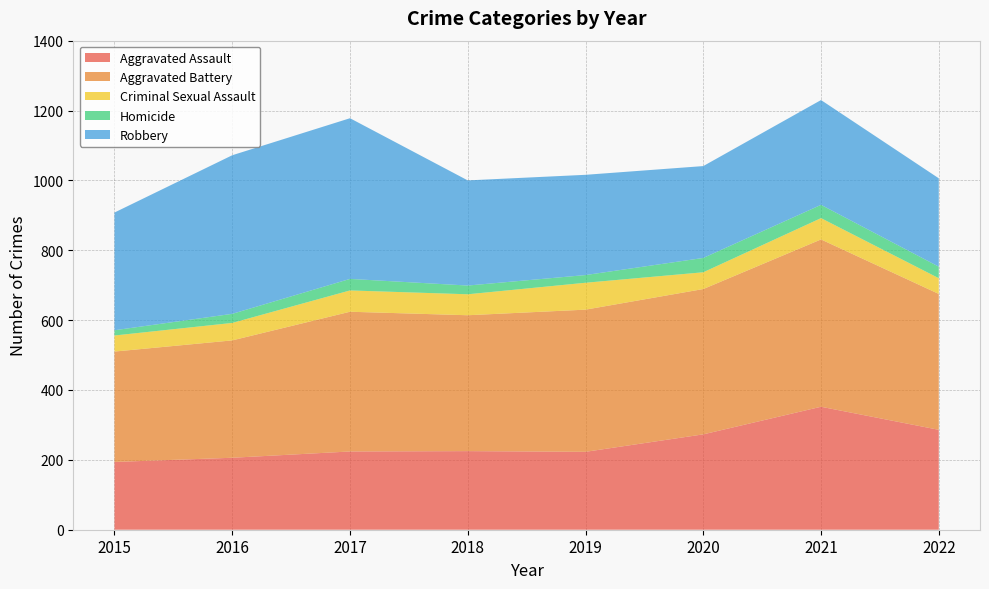

Reading left to right, what are all the values shown in this chart?

Aggravated Assault: 2015=194	2016=206	2017=224	2018=225	2019=223	2020=273	2021=352	2022=286
Aggravated Battery: 2015=316	2016=336	2017=400	2018=389	2019=407	2020=416	2021=479	2022=389
Criminal Sexual Assault: 2015=46	2016=50	2017=61	2018=60	2019=77	2020=48	2021=61	2022=45
Homicide: 2015=15	2016=26	2017=33	2018=25	2019=22	2020=41	2021=38	2022=33
Robbery: 2015=337	2016=454	2017=460	2018=301	2019=287	2020=263	2021=300	2022=253